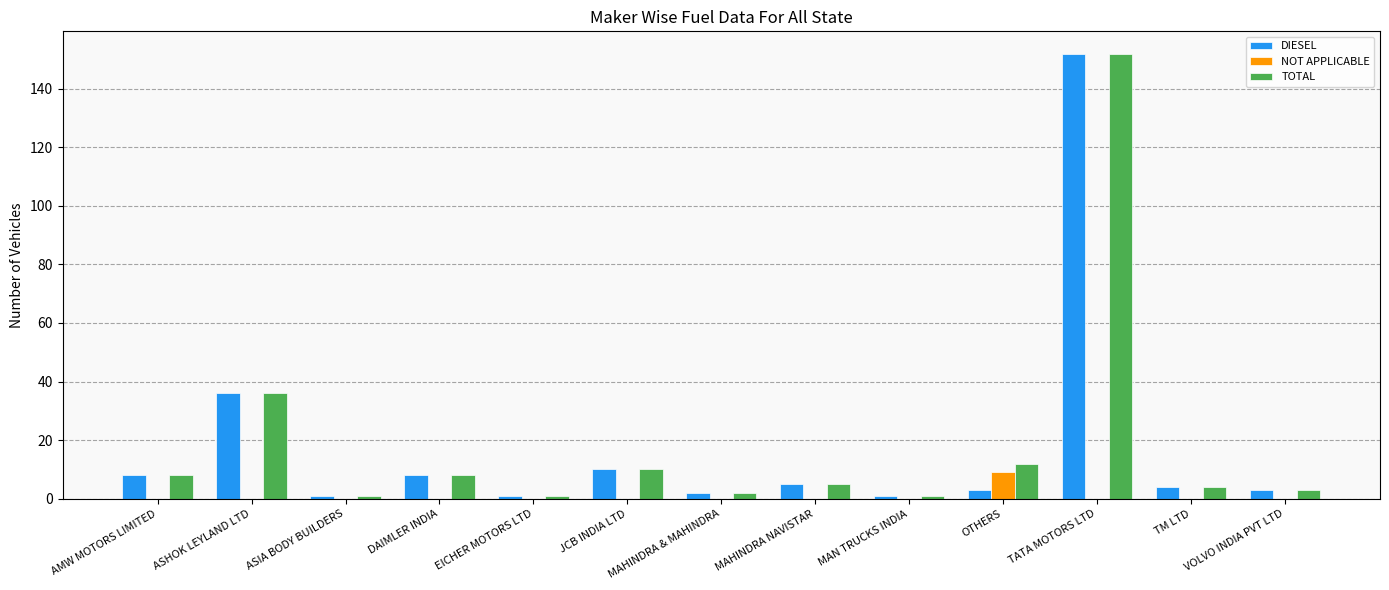

Which category has the highest value in the TOTAL series?

TATA MOTORS LTD